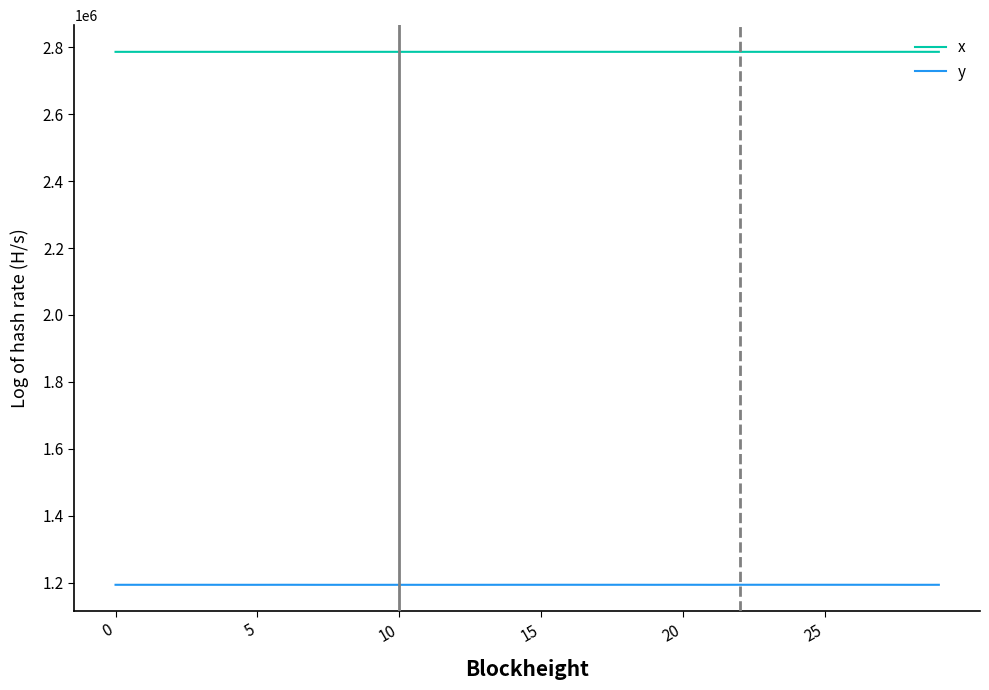

True or false: y and x cross at least once.

False